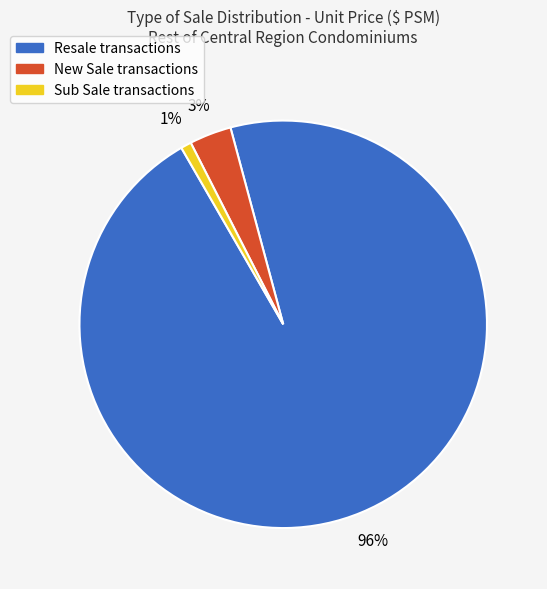

True or false: Sub Sale transactions accounts for 11% of the total.

False